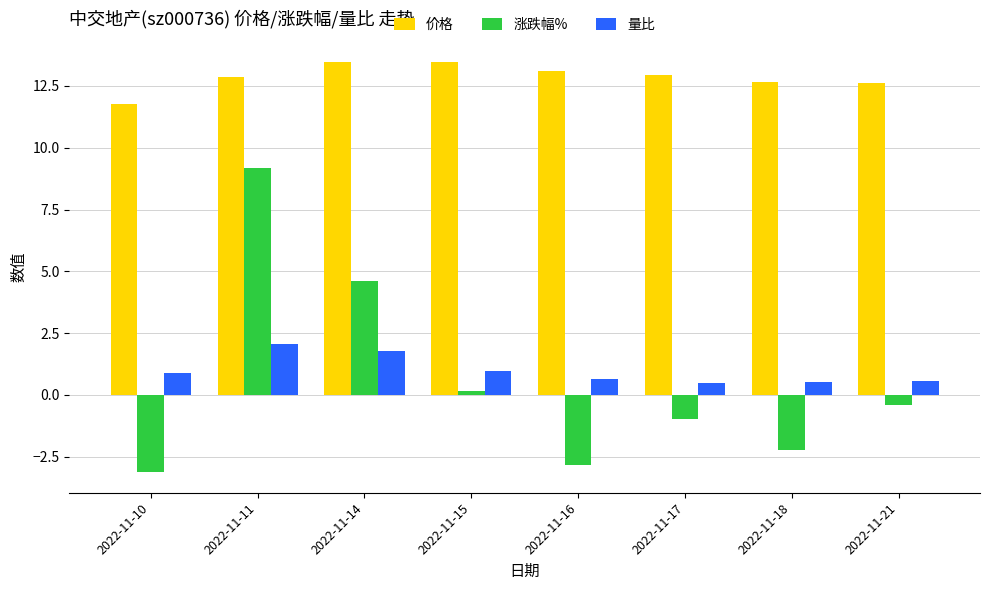

At which label does 涨跌幅% reach its peak?

2022-11-11